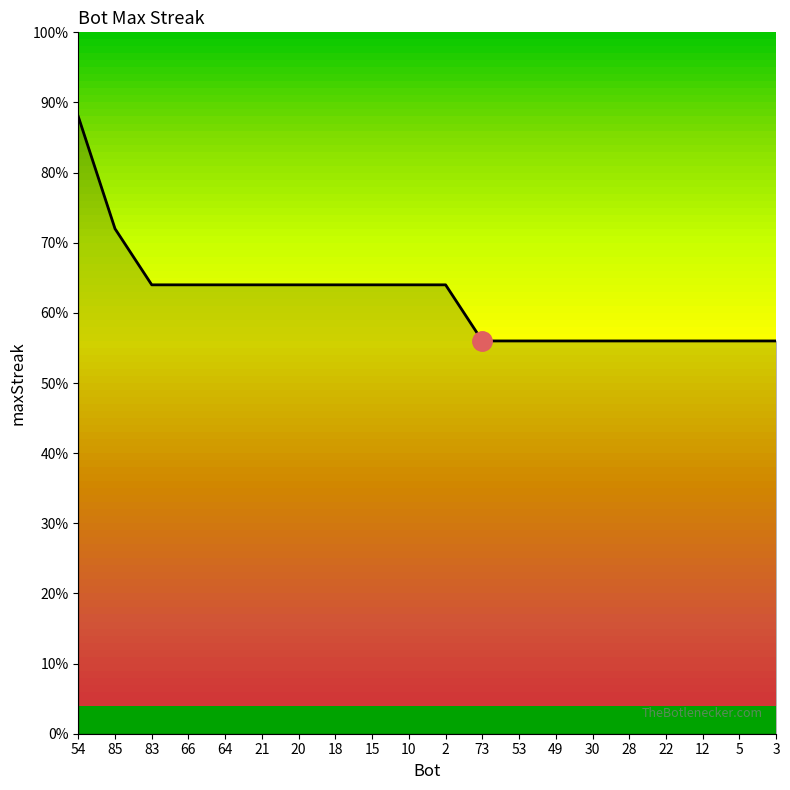

Does the chart display data point markers on the line(s)?

No